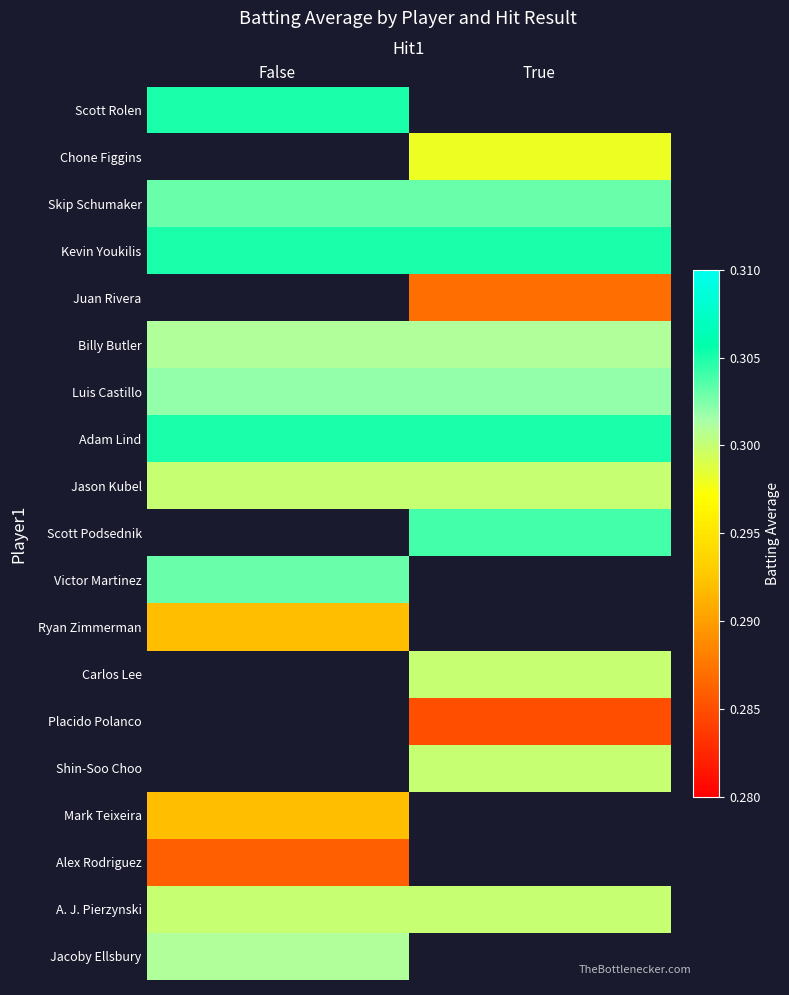

Reading right to left, what are all the values shown in this chart?

Scott Rolen: True=0.0	False=0.3
Chone Figgins: True=0.3	False=0.0
Skip Schumaker: True=0.3	False=0.3
Kevin Youkilis: True=0.3	False=0.3
Juan Rivera: True=0.3	False=0.0
Billy Butler: True=0.3	False=0.3
Luis Castillo: True=0.3	False=0.3
Adam Lind: True=0.3	False=0.3
Jason Kubel: True=0.3	False=0.3
Scott Podsednik: True=0.3	False=0.0
Victor Martinez: True=0.0	False=0.3
Ryan Zimmerman: True=0.0	False=0.3
Carlos Lee: True=0.3	False=0.0
Placido Polanco: True=0.3	False=0.0
Shin-Soo Choo: True=0.3	False=0.0
Mark Teixeira: True=0.0	False=0.3
Alex Rodriguez: True=0.0	False=0.3
A. J. Pierzynski: True=0.3	False=0.3
Jacoby Ellsbury: True=0.0	False=0.3